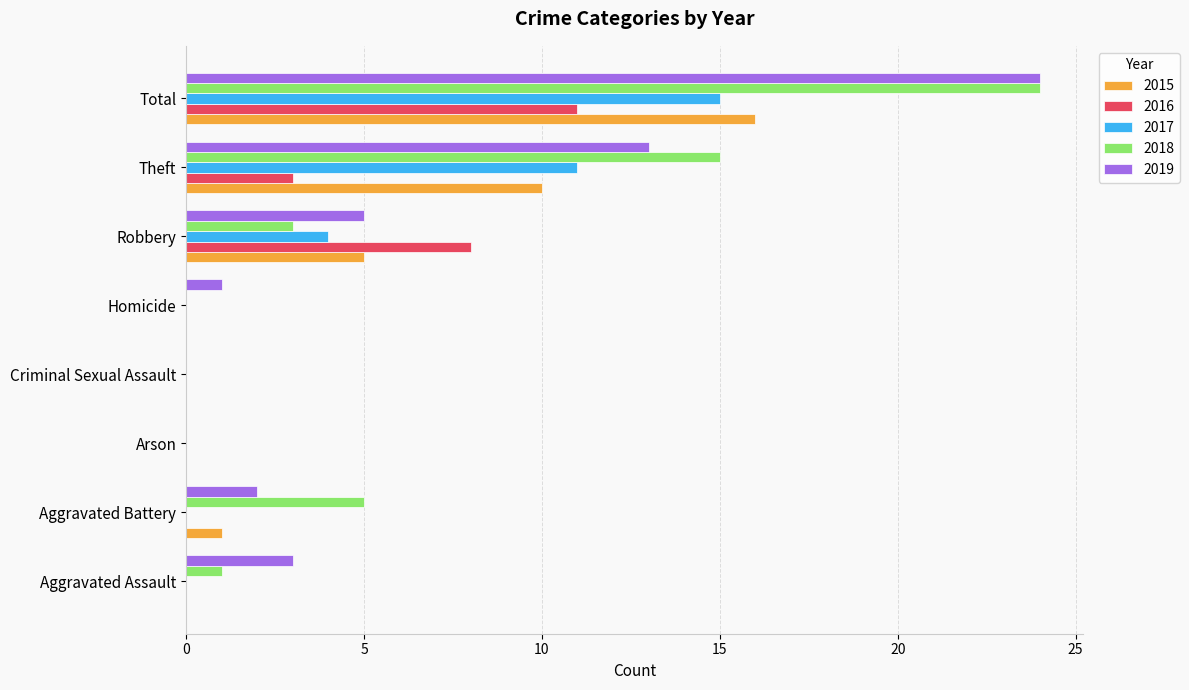

At which category is the sum across all series the highest?

Total